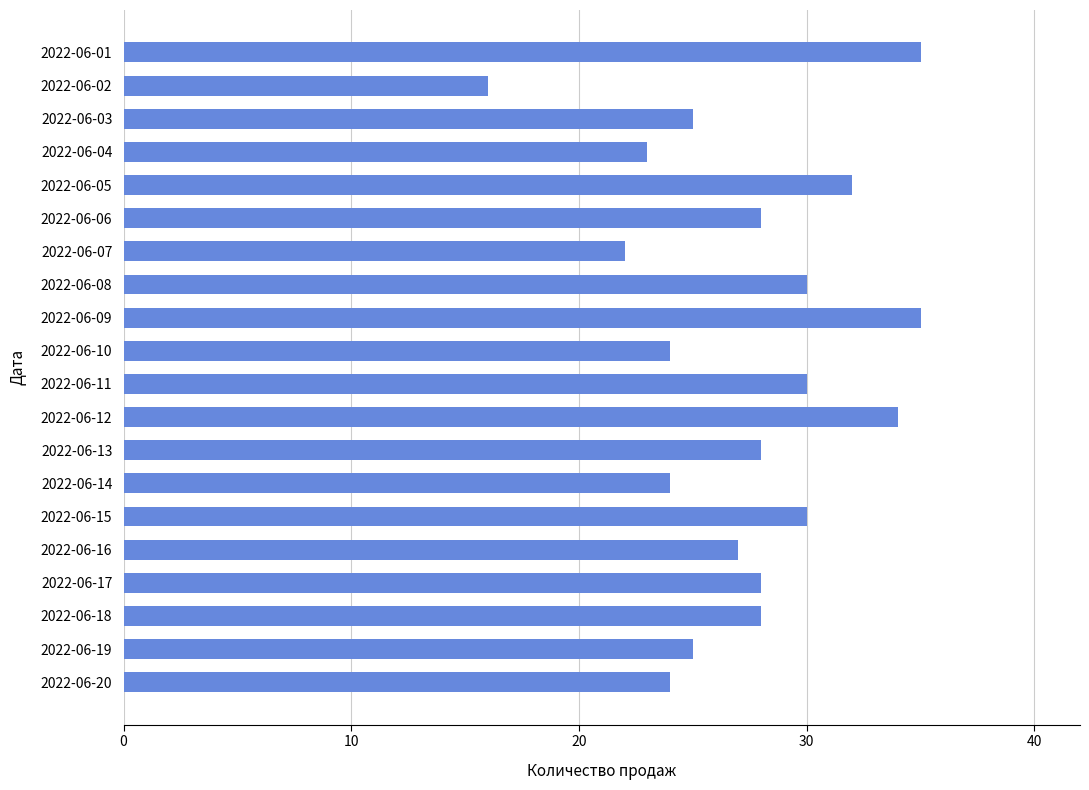

How many series are shown in this chart?

1